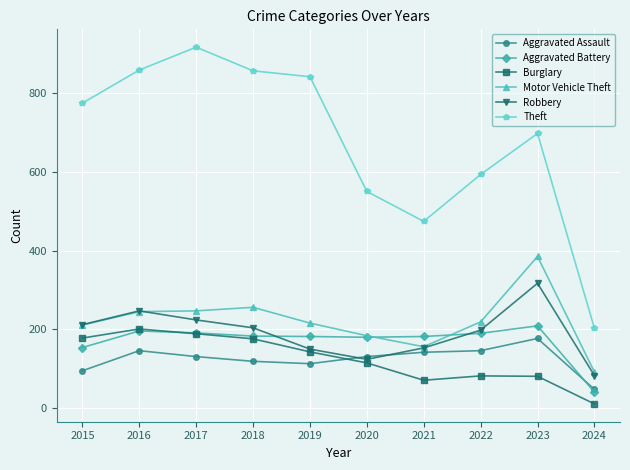

What is the value of the Robbery point at the 5th from the left?

150